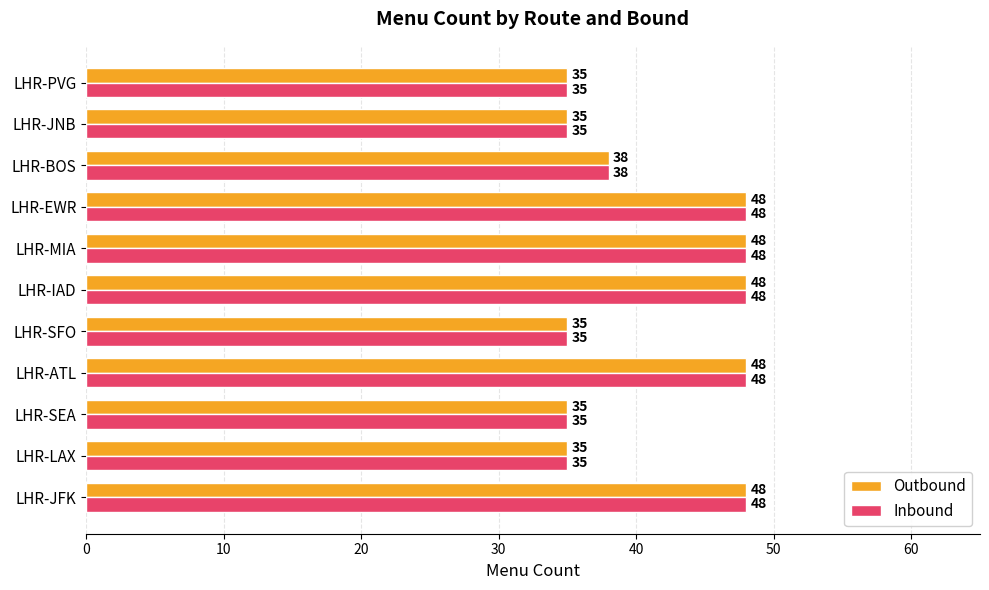

What is the total value across all series at LHR-SFO?

70